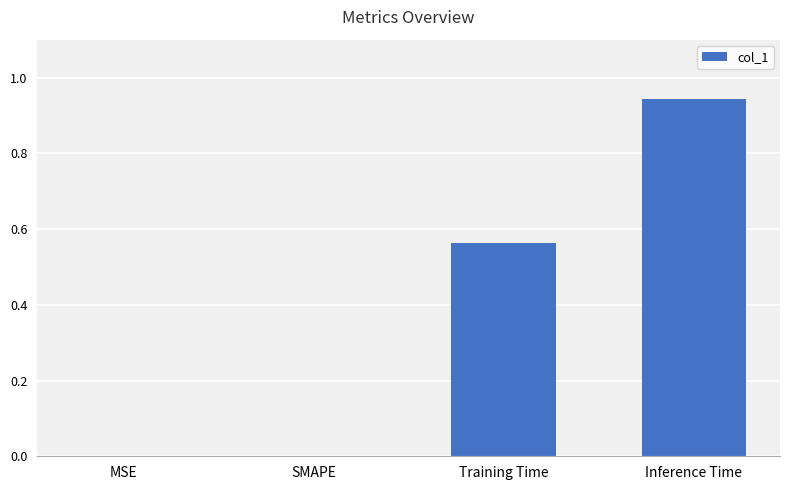

What is the sum of all values?

1.5